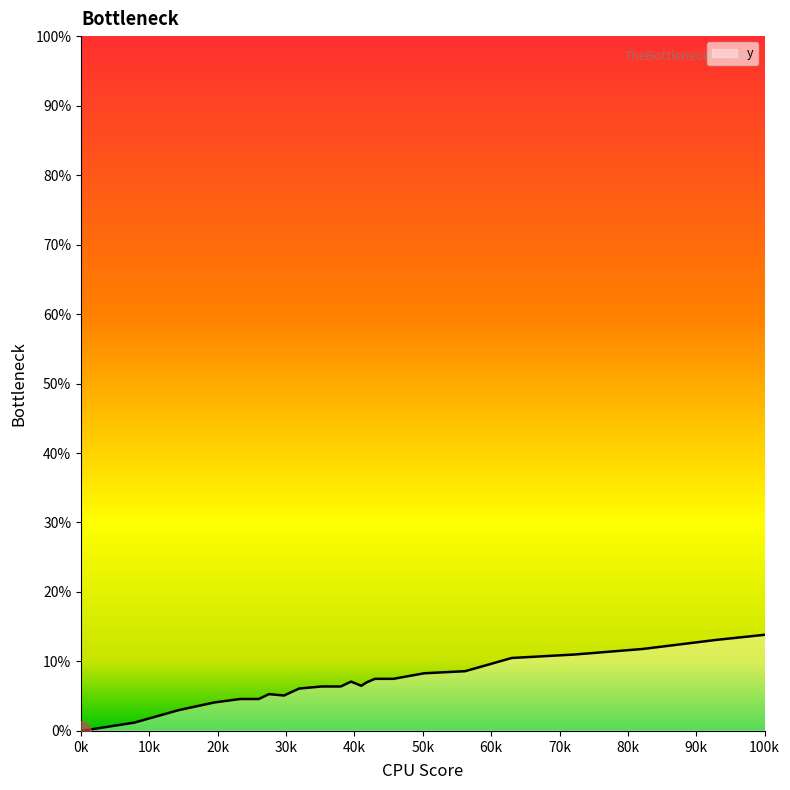

What is the difference between the maximum and minimum values?

53.7